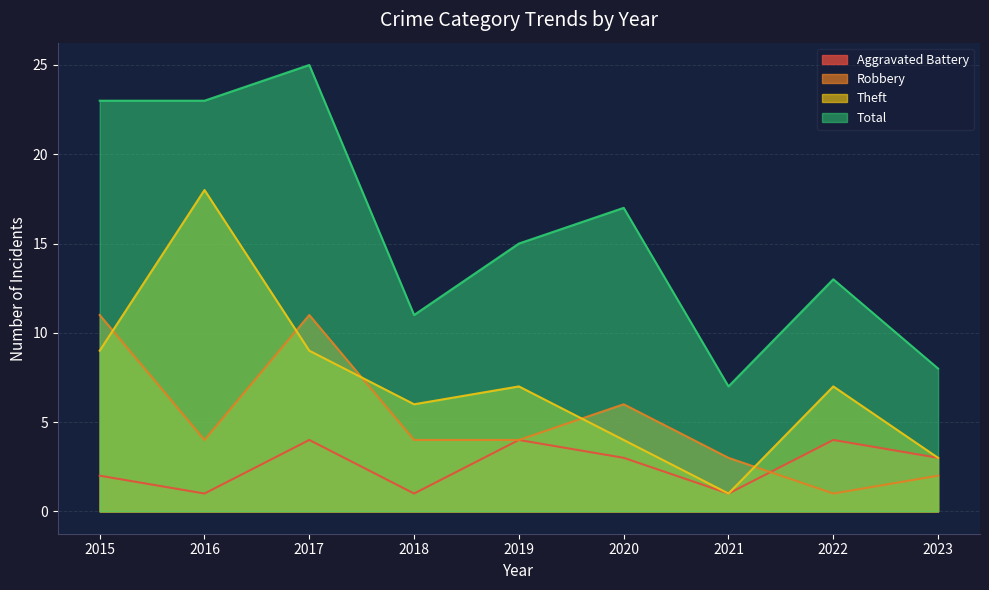

At how many categories does at least one series exceed 5?

9